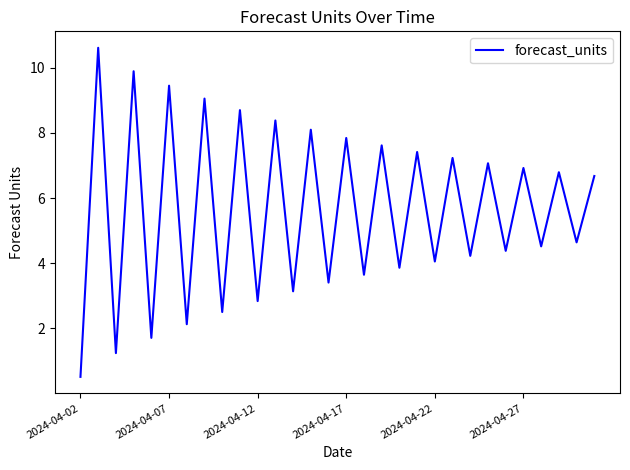

What is the difference between the second highest and second lowest values?

8.7